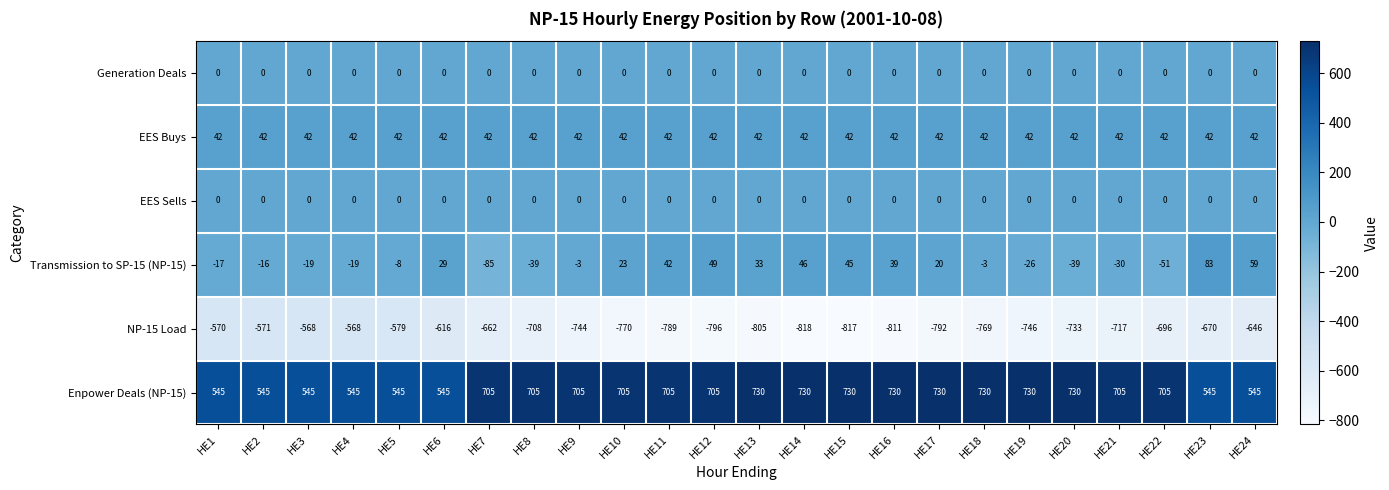

Which series has the largest total across all categories?

Enpower Deals (NP-15)